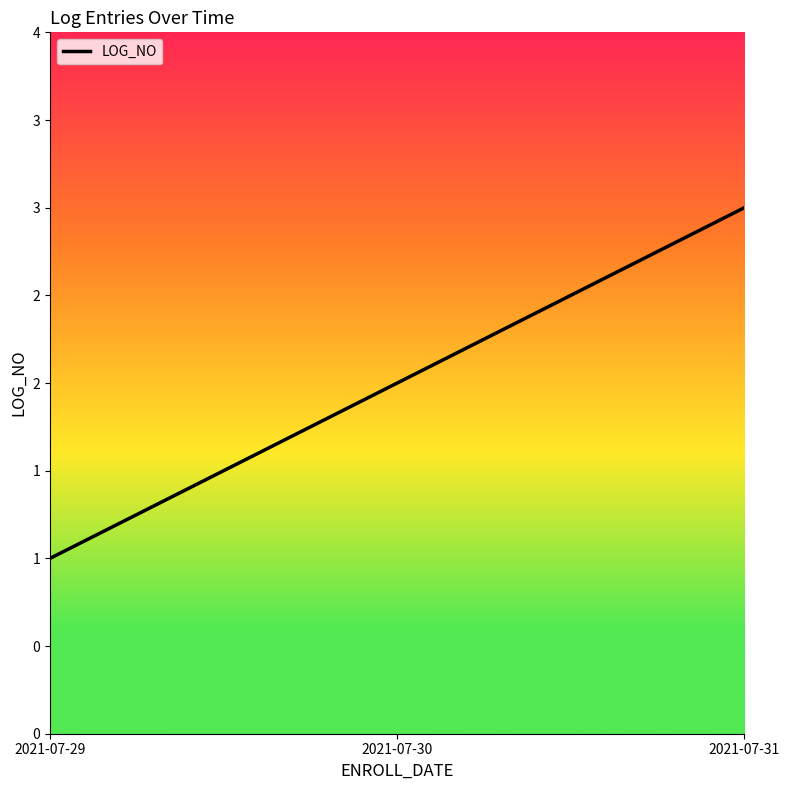

Rank the categories by value from lowest to highest.

2021-07-29, 2021-07-30, 2021-07-31